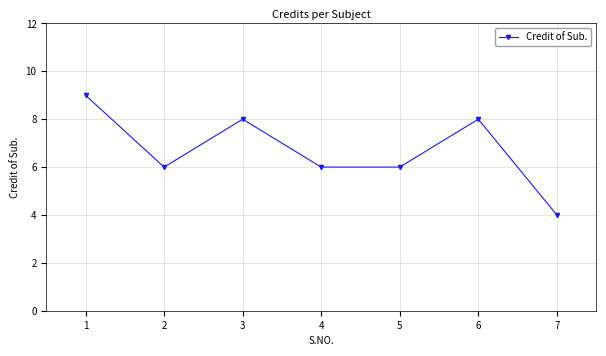

How many series are shown in this chart?

1